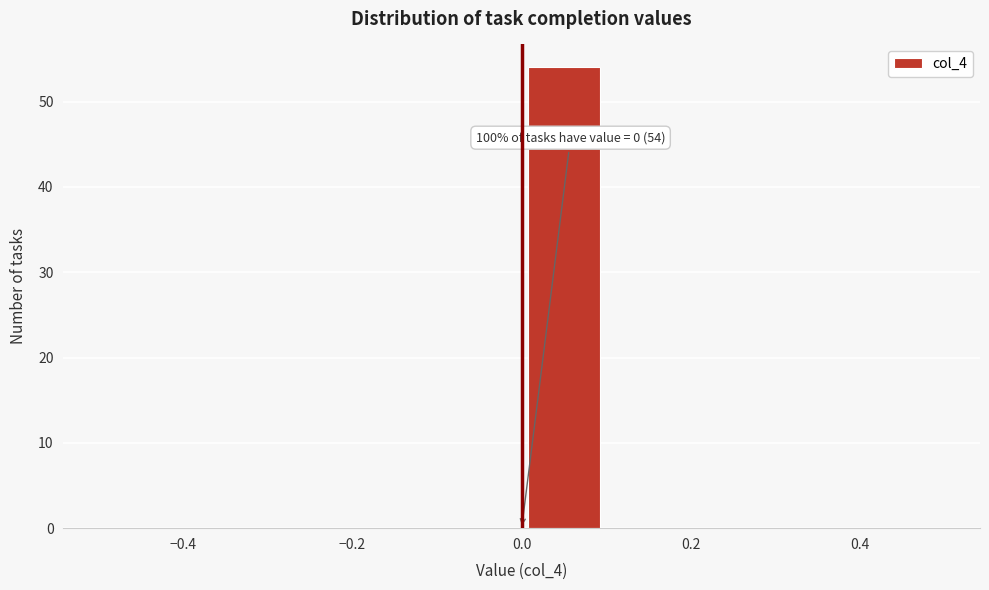

Over which range of the x-axis is the bar tallest?

0.0 to 0.1